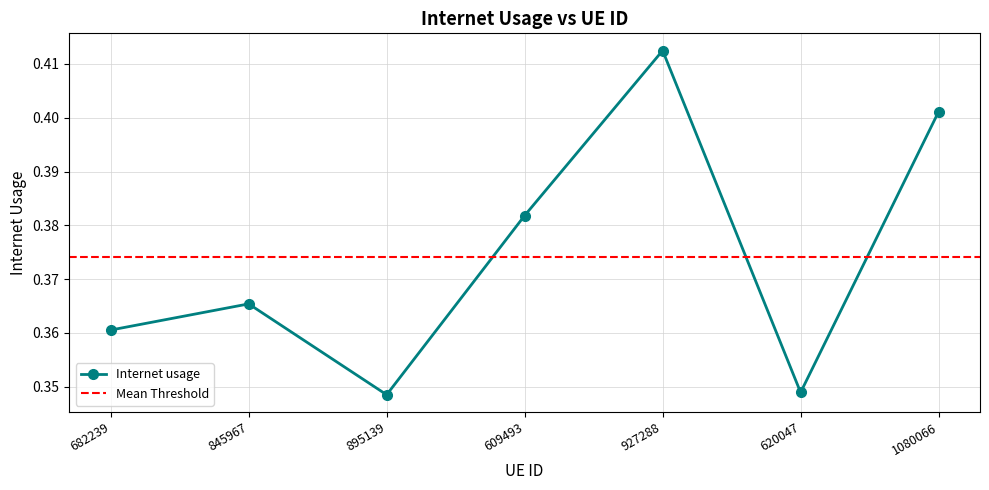

At which label is the value closest to 0?

895139